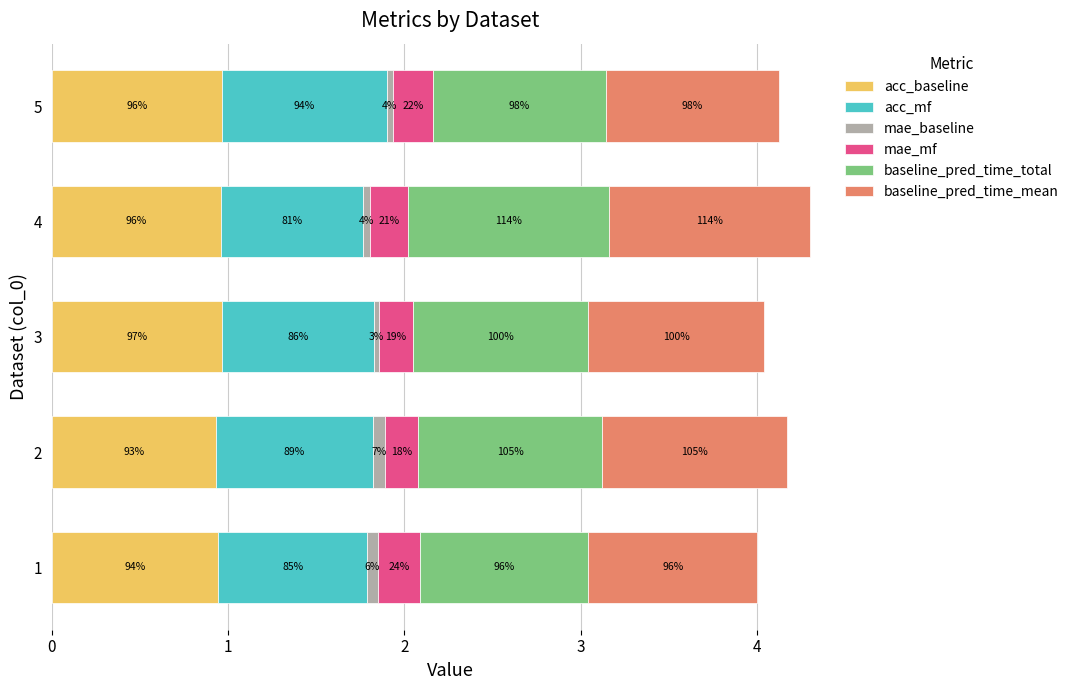

Reading left to right, what are all the values shown in this chart?

acc_baseline: 0.9	0.9	1.0	1.0	1.0
acc_mf: 0.8	0.9	0.9	0.8	0.9
mae_baseline: 0.1	0.1	0.0	0.0	0.0
mae_mf: 0.2	0.2	0.2	0.2	0.2
baseline_pred_time_total: 1.0	1.0	1.0	1.1	1.0
baseline_pred_time_mean: 1.0	1.0	1.0	1.1	1.0